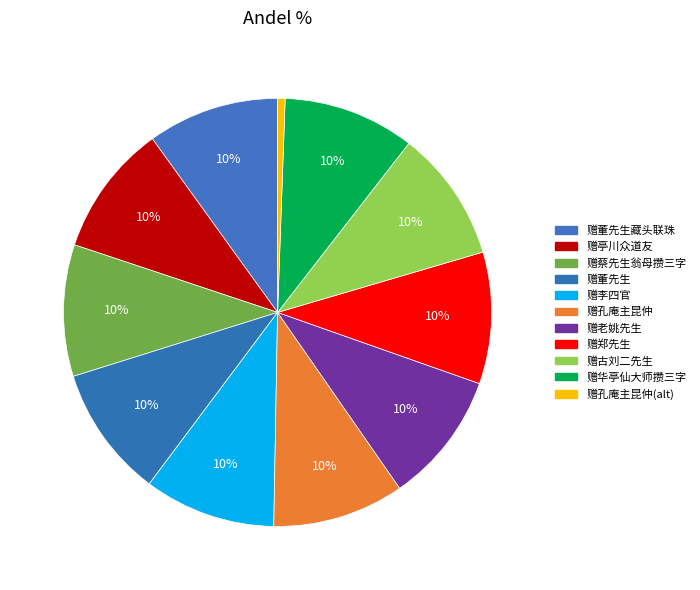

Count the number of slices in the pie.

11